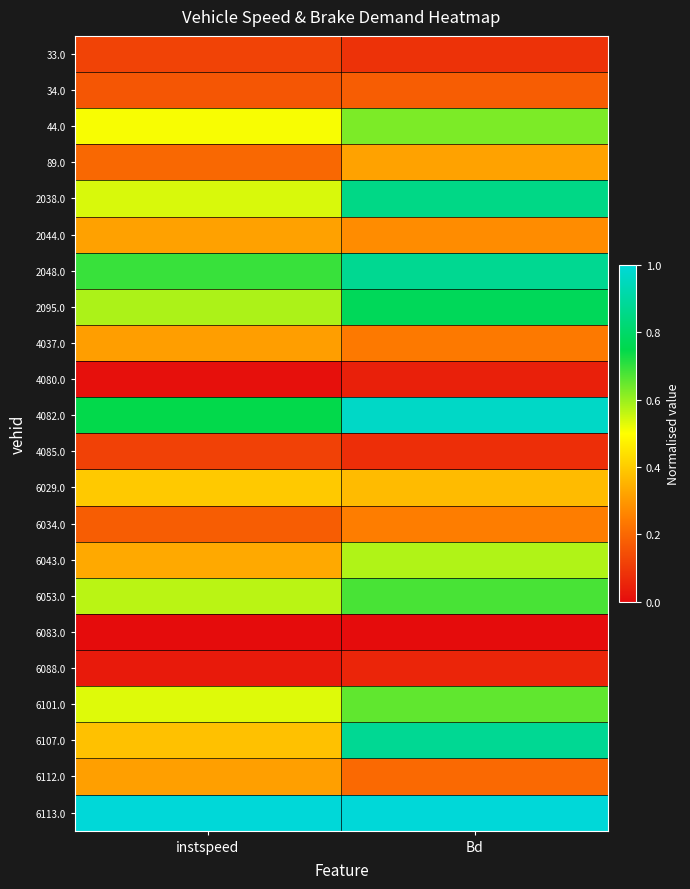

What is the greatest value displayed?

1.0